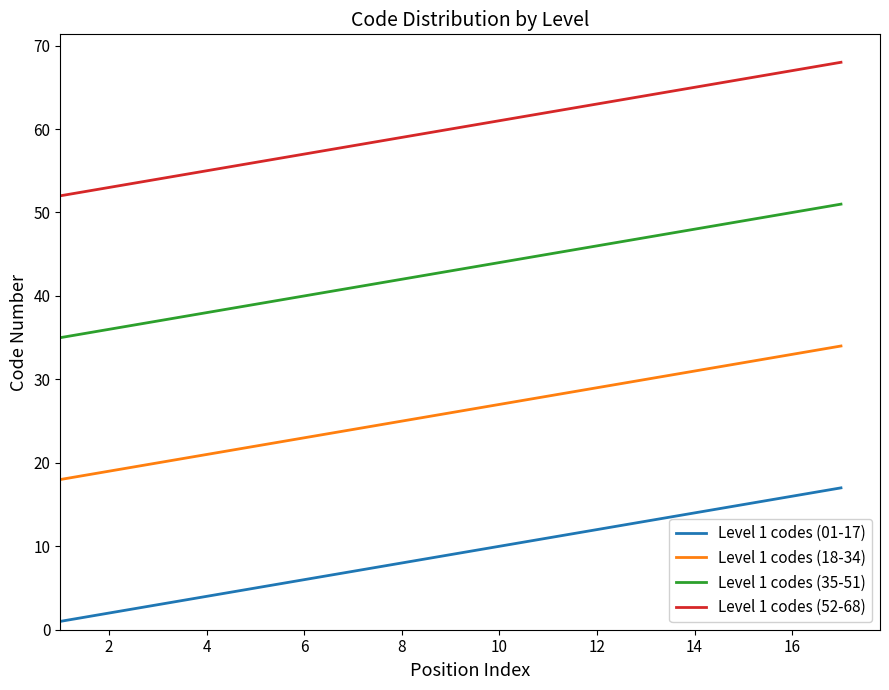

Which series has the largest total across all categories?

Level 1 codes (52-68)